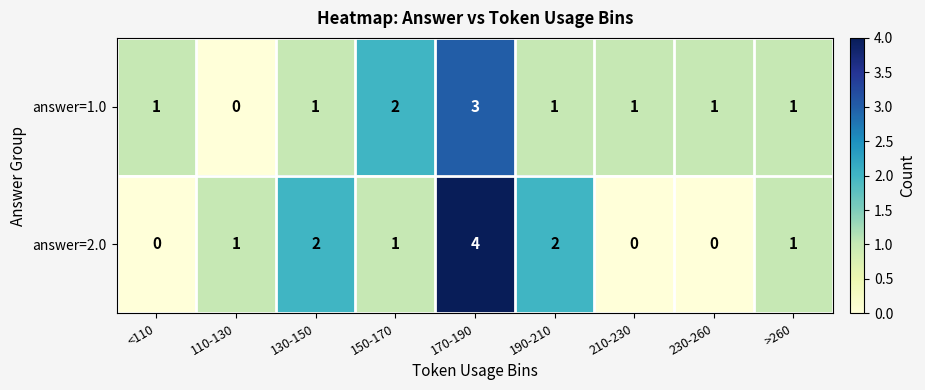

Which series has the largest range (max minus min)?

answer=2.0